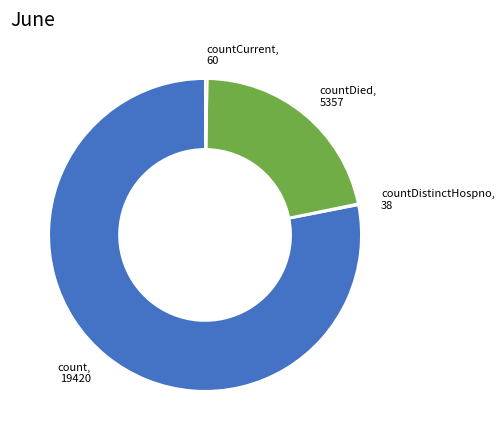

True or false: countDied, 5357 accounts for 13% of the total.

False